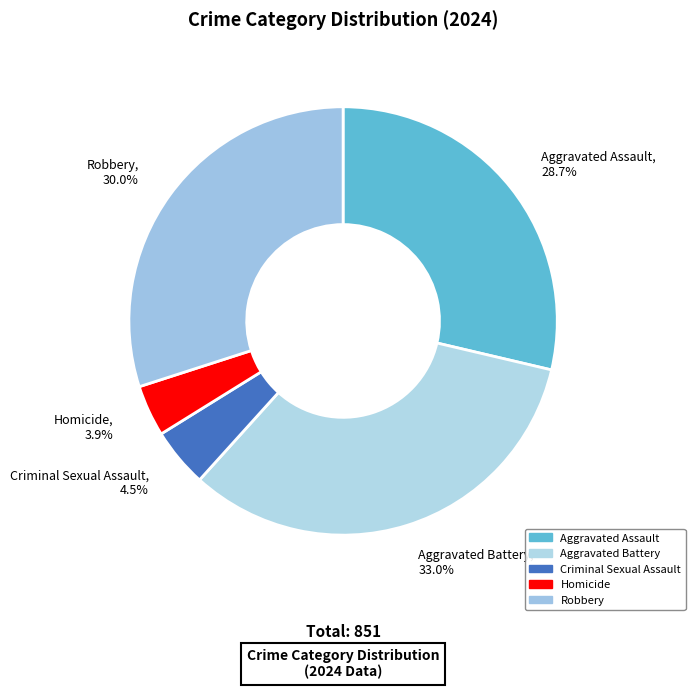

Between Homicide and Criminal Sexual Assault, which is larger?

Criminal Sexual Assault